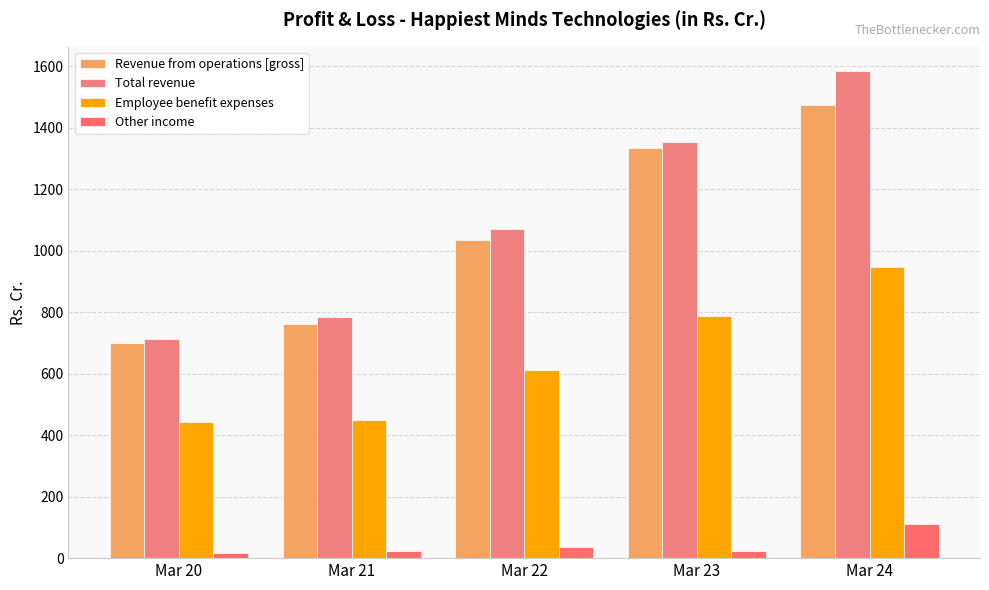

What is the maximum value for Total revenue?

1584.1